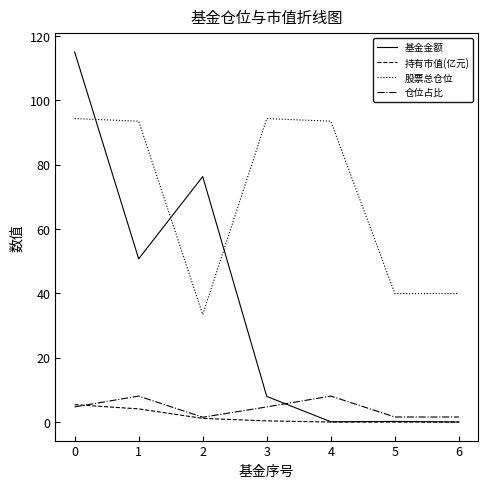

Between 0 and 2, which series saw the biggest shift?

股票总仓位